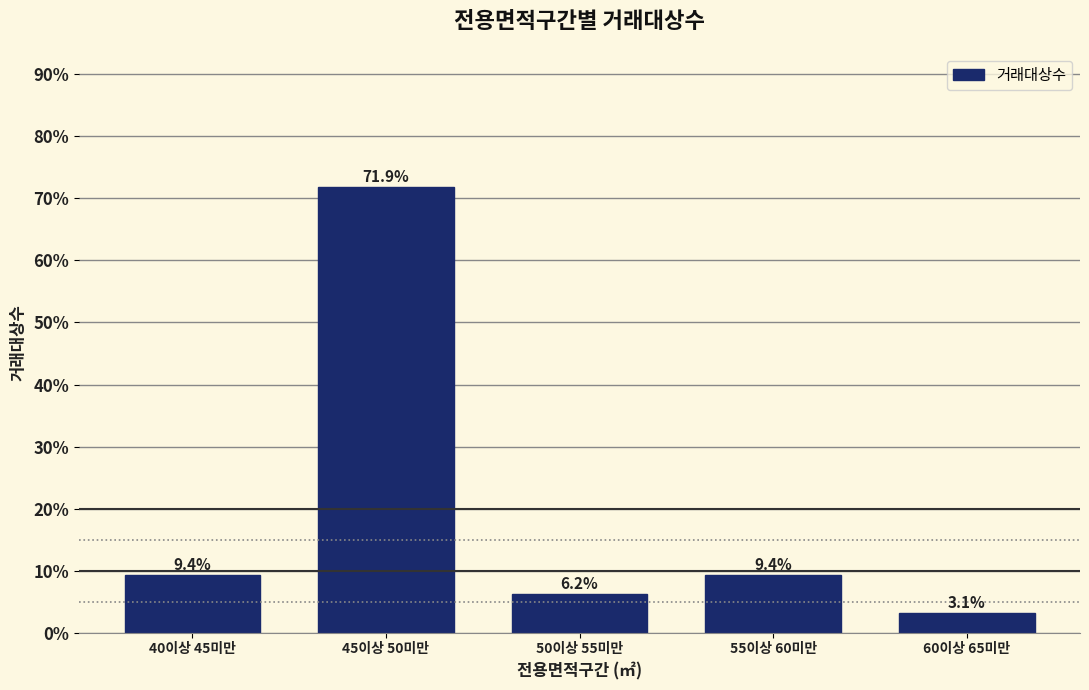

What is the sum of the values at 40이상 45미만 and 55이상 60미만?

18.8